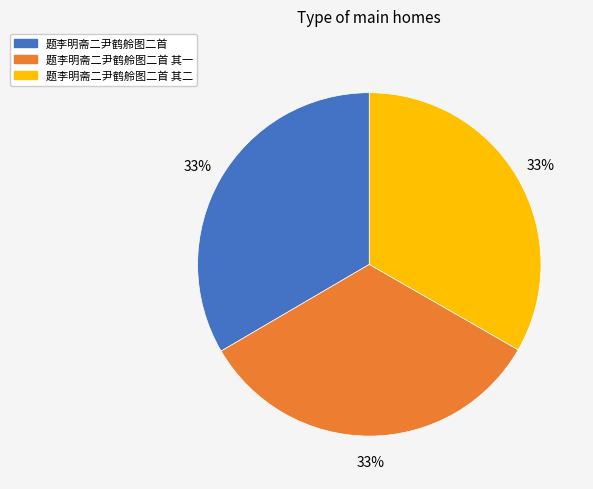

To the nearest percent, what is the combined percentage of 题李明斋二尹鹤舲图二首 and 题李明斋二尹鹤舲图二首 其二?

67%